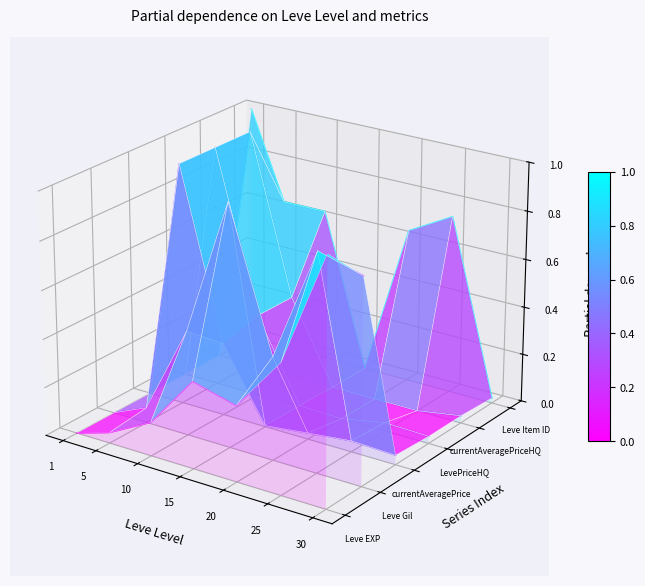

How many interior local peaks does the currentAveragePrice series have?

1